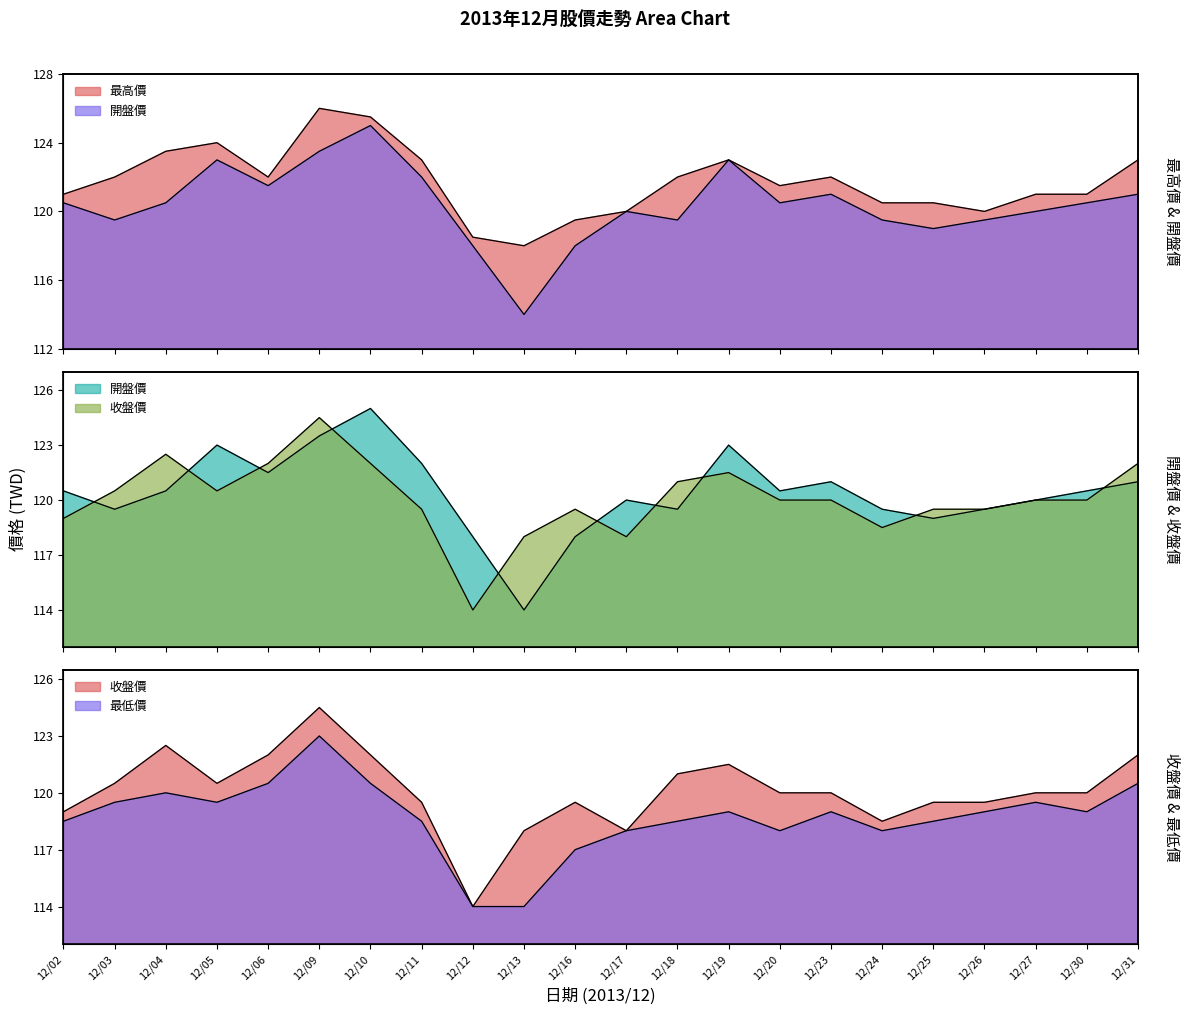

List the labels in order of 最高價 value, smallest first.

12/13, 12/12, 12/16, 12/17, 12/26, 12/24, 12/25, 12/02, 12/27, 12/30, 12/20, 12/03, 12/06, 12/18, 12/23, 12/11, 12/19, 12/31, 12/04, 12/05, 12/10, 12/09